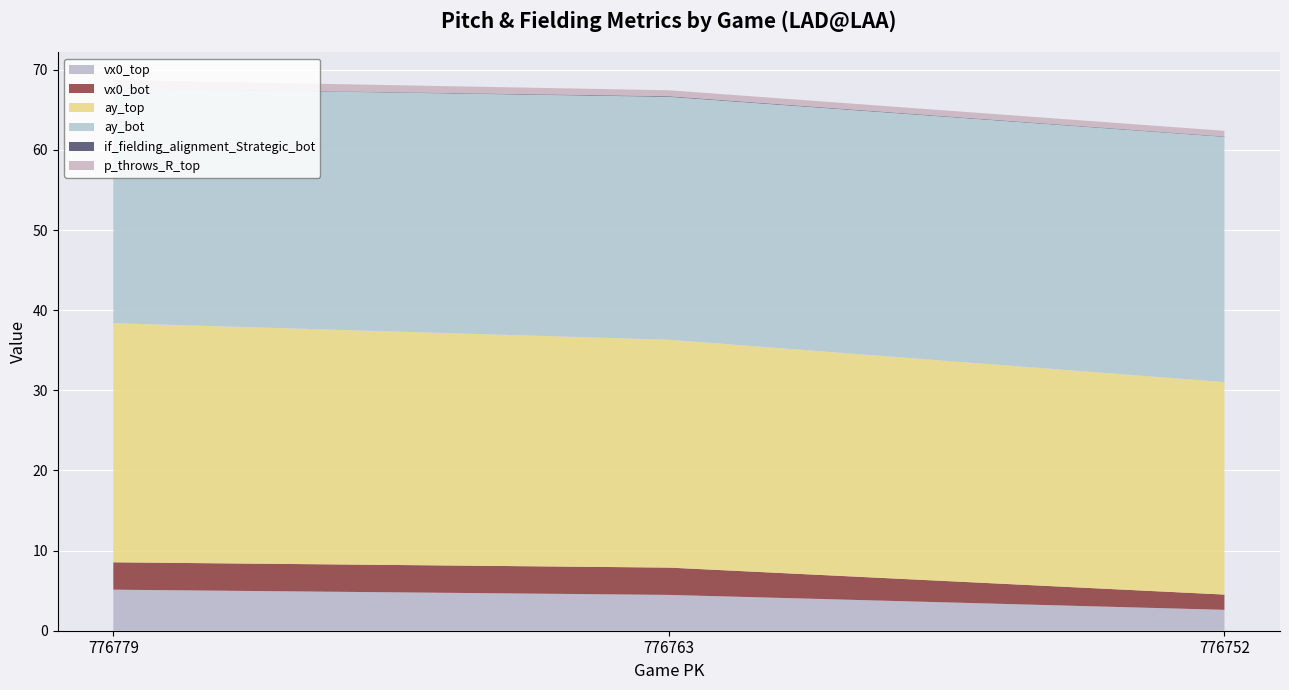

Reading right to left, what are all the values shown in this chart?

vx0_top: 776752=2.6	776763=4.5	776779=5.1
vx0_bot: 776752=1.9	776763=3.4	776779=3.4
ay_top: 776752=26.5	776763=28.4	776779=29.8
ay_bot: 776752=30.6	776763=30.3	776779=29.3
if_fielding_alignment_Strategic_bot: 776752=0.1	776763=0.1	776779=0.0
p_throws_R_top: 776752=0.7	776763=0.7	776779=1.0